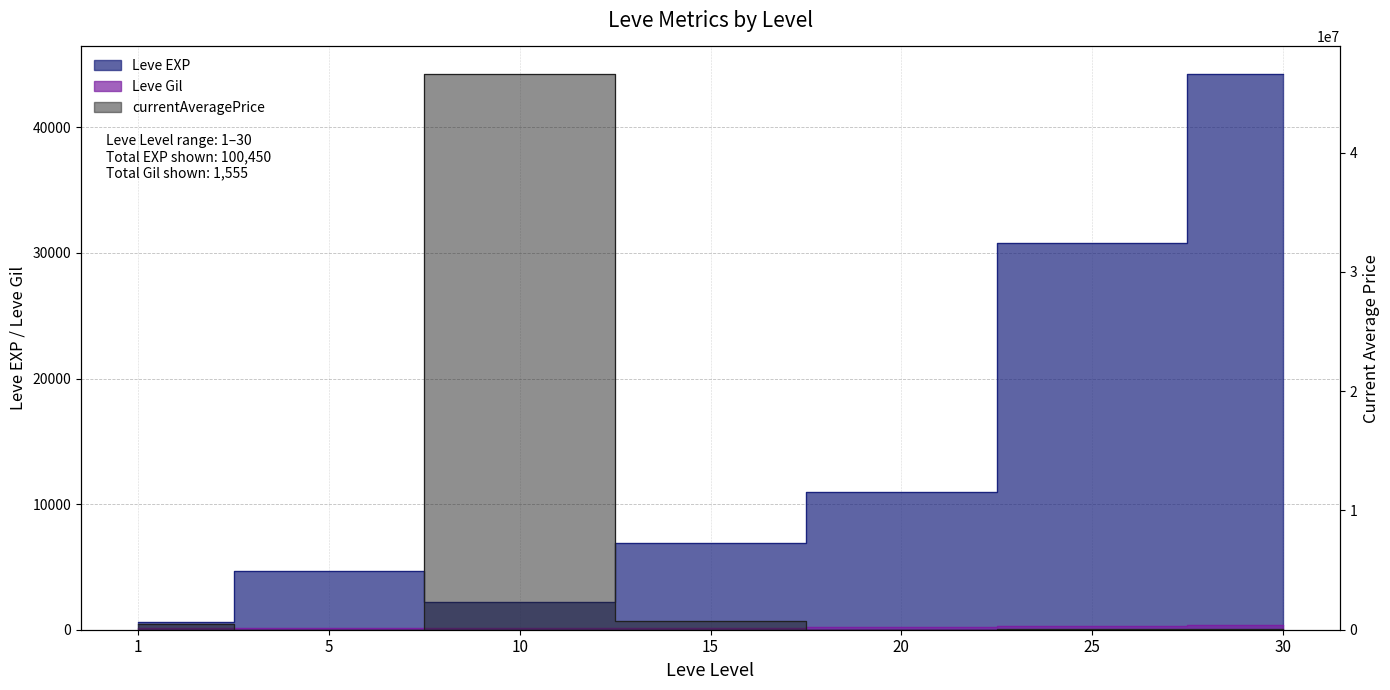

Is it true that Leve EXP equals 44230 at 30?

True